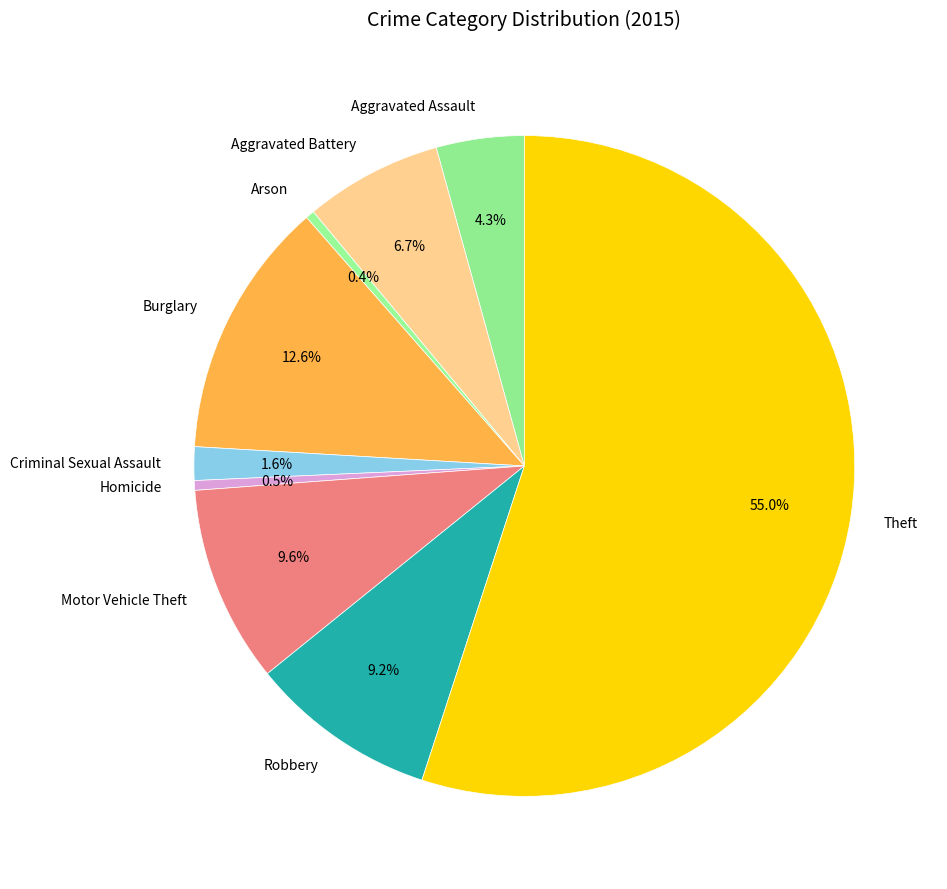

How many slices are in this pie chart?

9